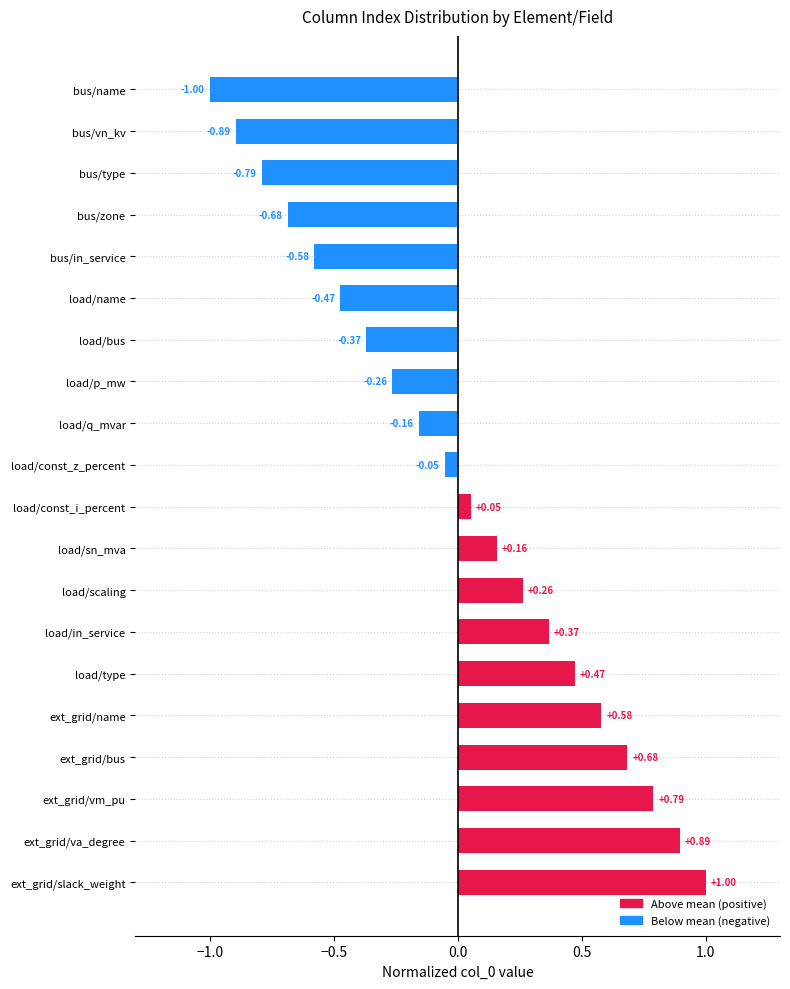

What is the difference between the maximum and minimum values?

2.0